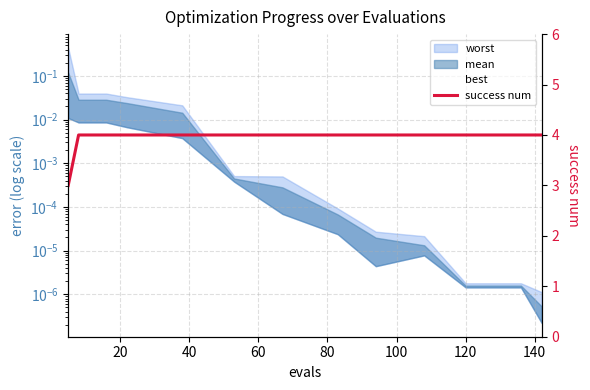

Does the chart have visible grid lines?

Yes